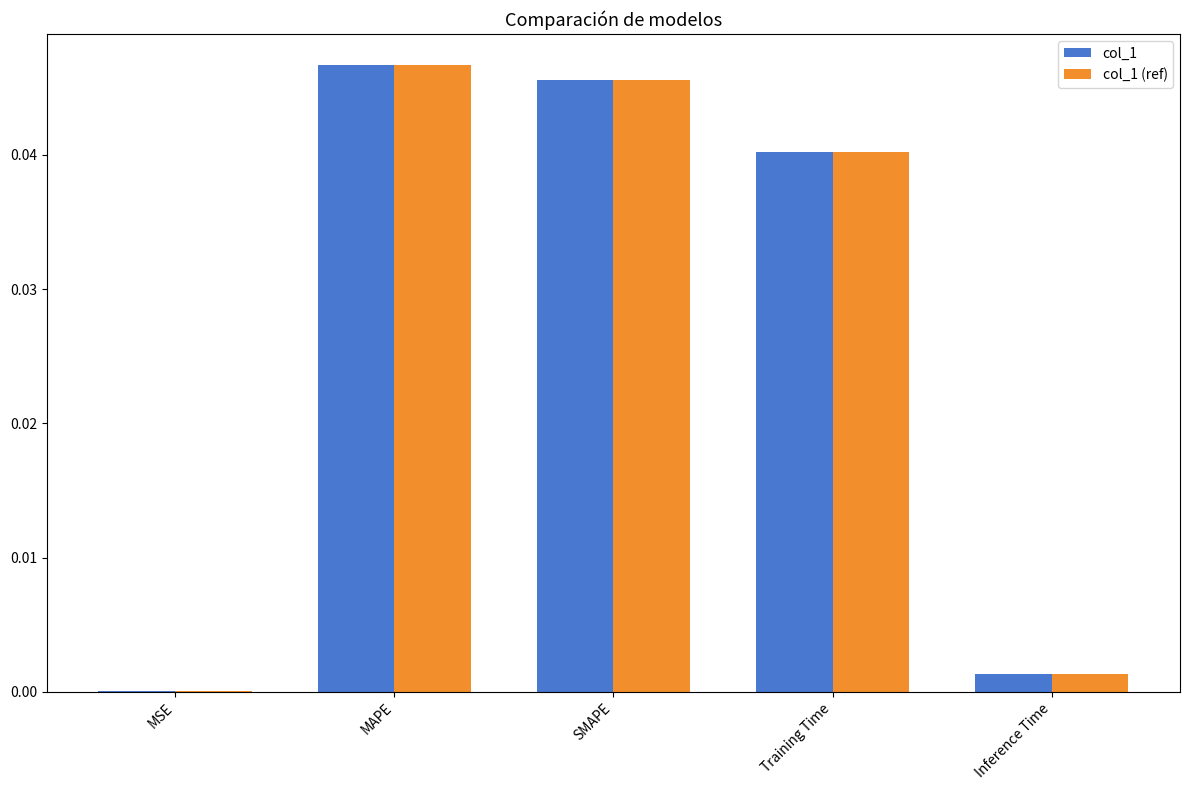

Is it true that col_1 (ref) equals 0.1 at Training Time?

False